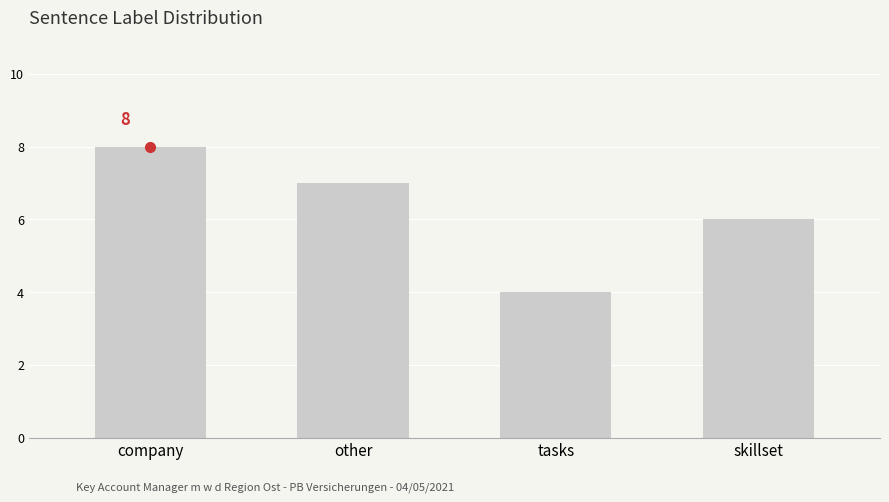

What is the label of the 1st bar from the right?

skillset